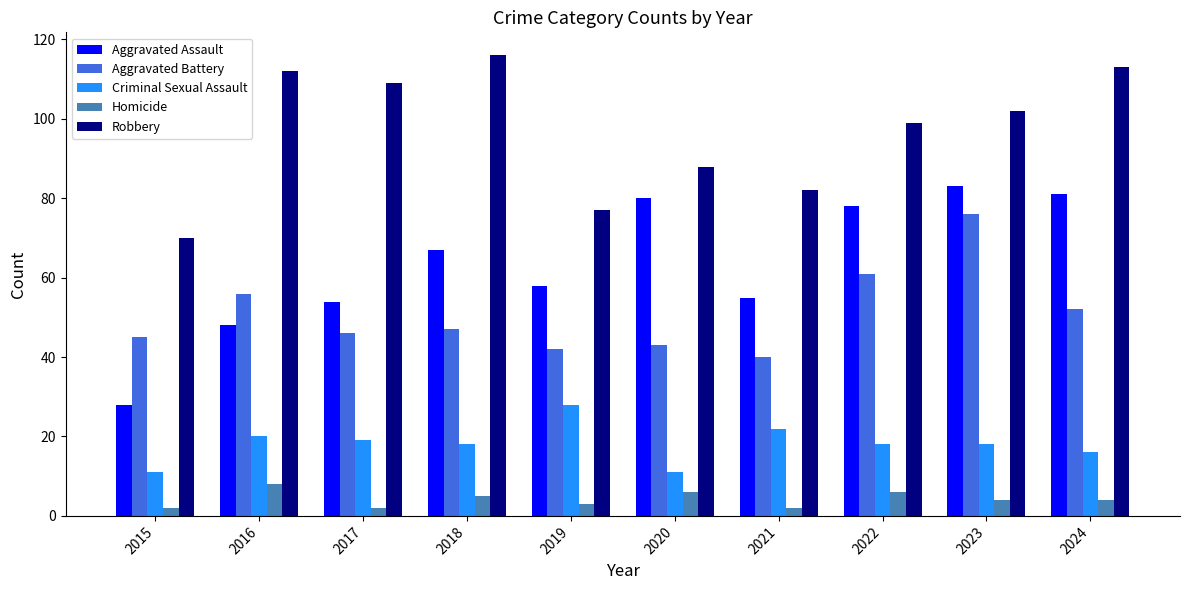

Is it true that Aggravated Battery equals 120 at 2023?

False